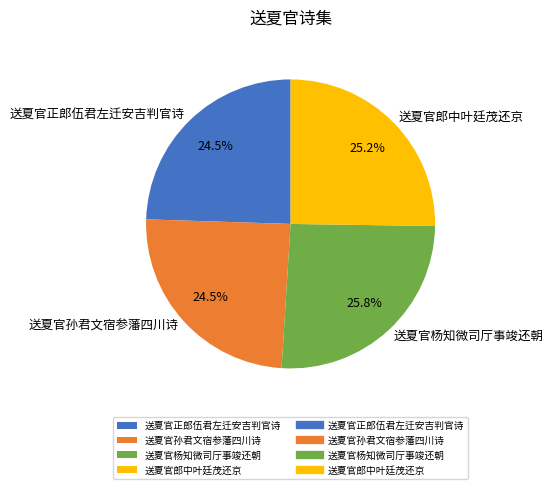

Is there a majority slice in this chart?

No